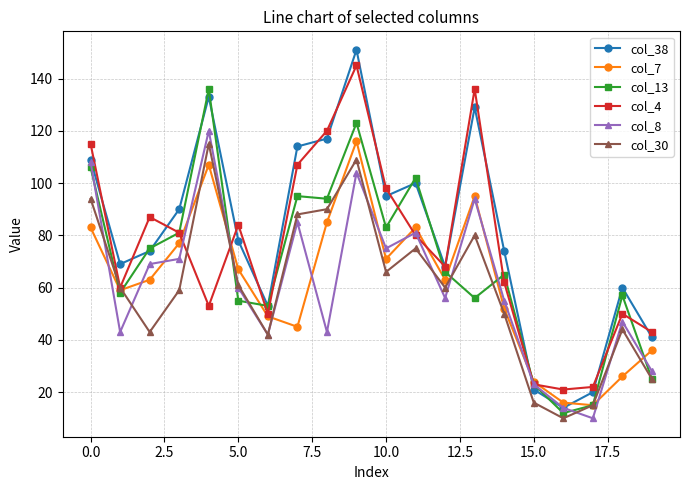

How many lines are shown in the chart?

6